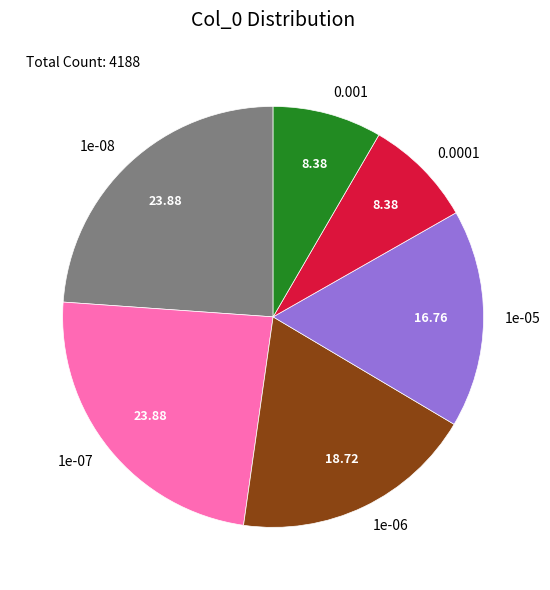

Does 0.001 account for over 50% of the chart?

No